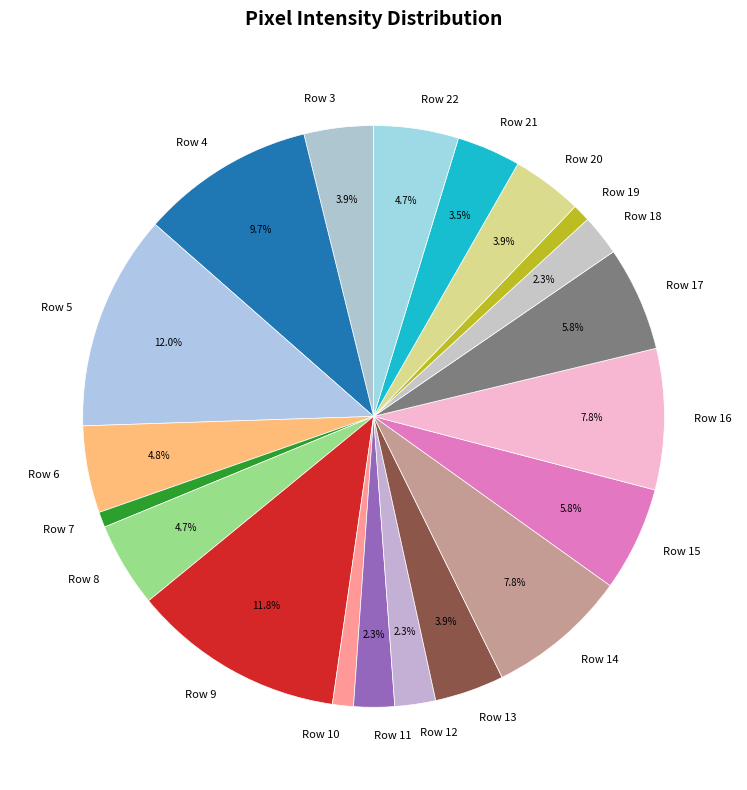

Which has a higher value, Row 15 or Row 13?

Row 15